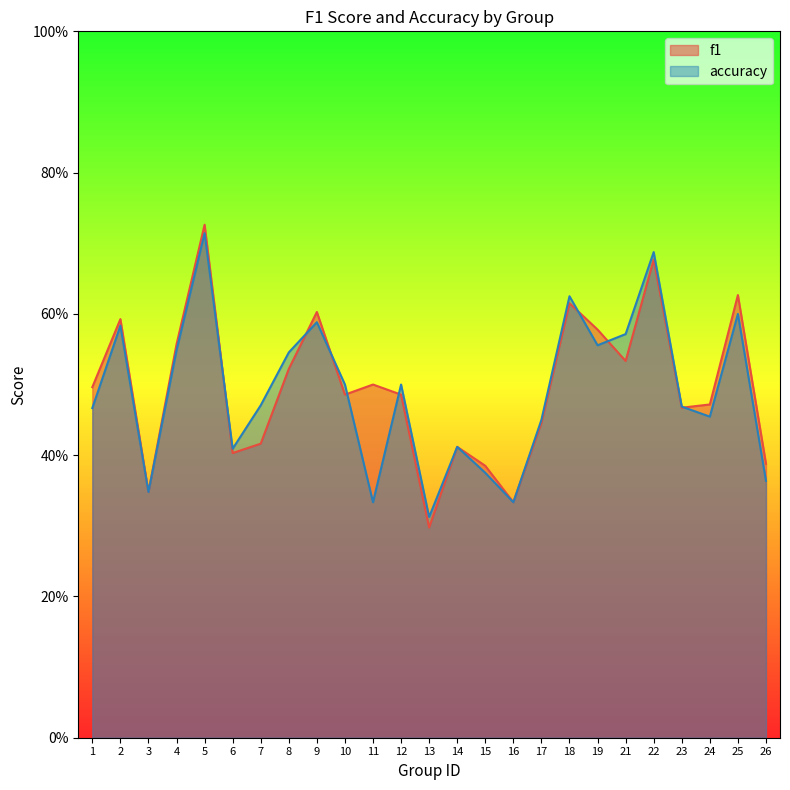

What is the difference between the accuracy values at 6 and 11?

0.1